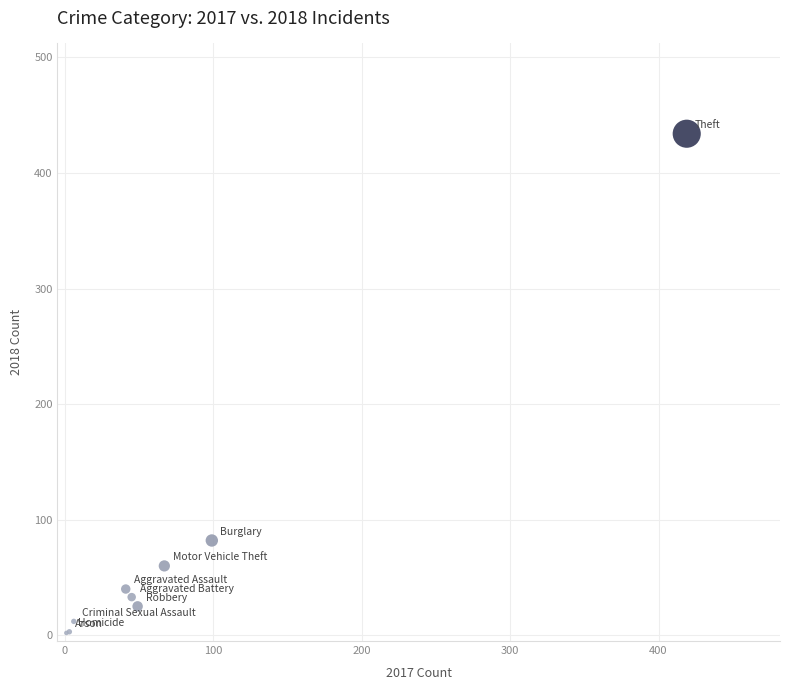

What Y value in the scatter plot is closest to 218?

82